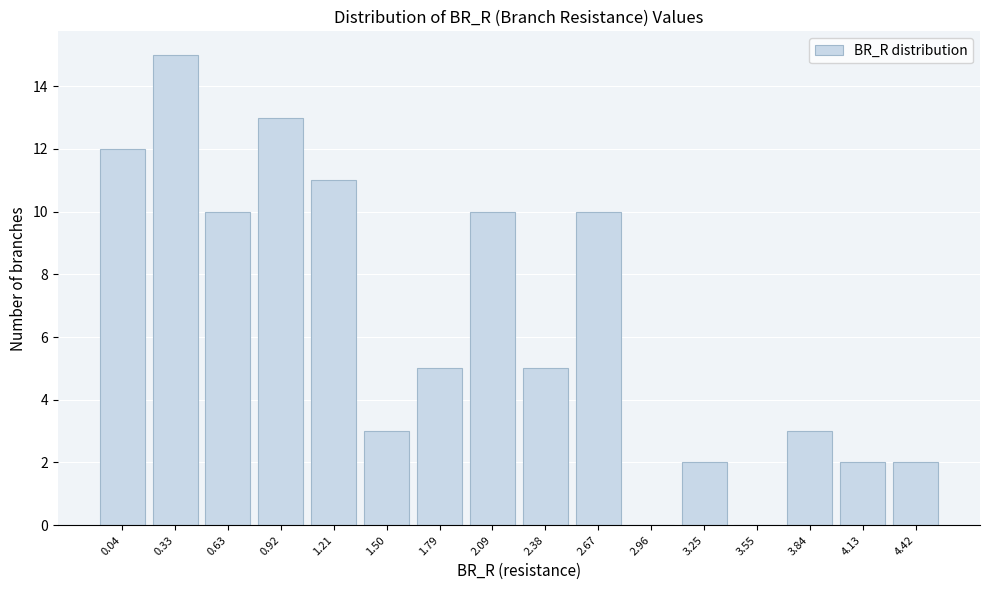

Reading left to right, list all the values displayed in this chart.

0.04=12	0.33=15	0.63=10	0.92=13	1.21=11	1.50=3	1.79=5	2.09=10	2.38=5	2.67=10	2.96=0	3.25=2	3.55=0	3.84=3	4.13=2	4.42=2